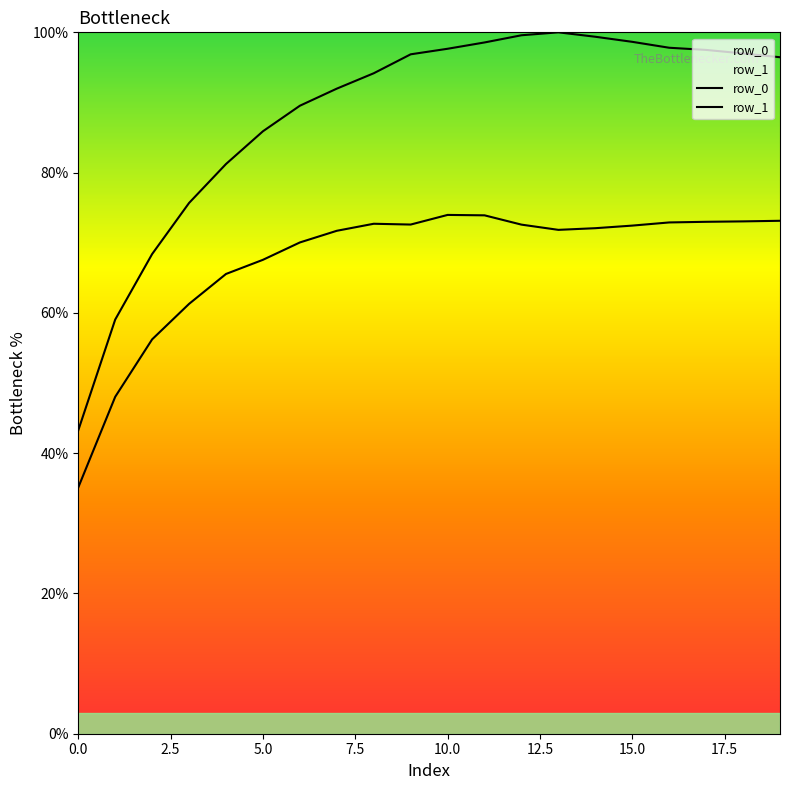

Which series has the largest range (max minus min)?

row_1